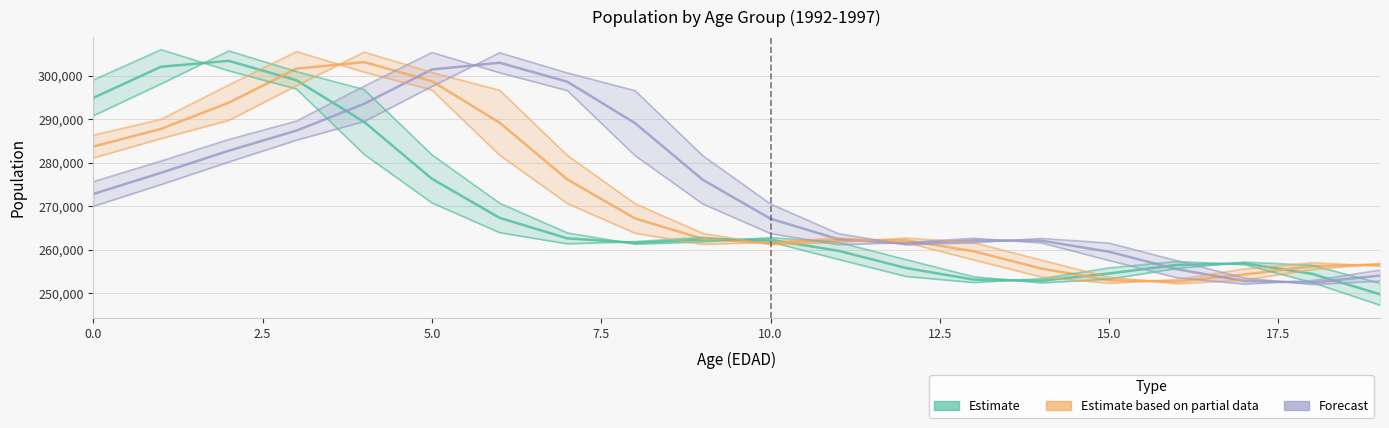

How many data points does each series have?

20